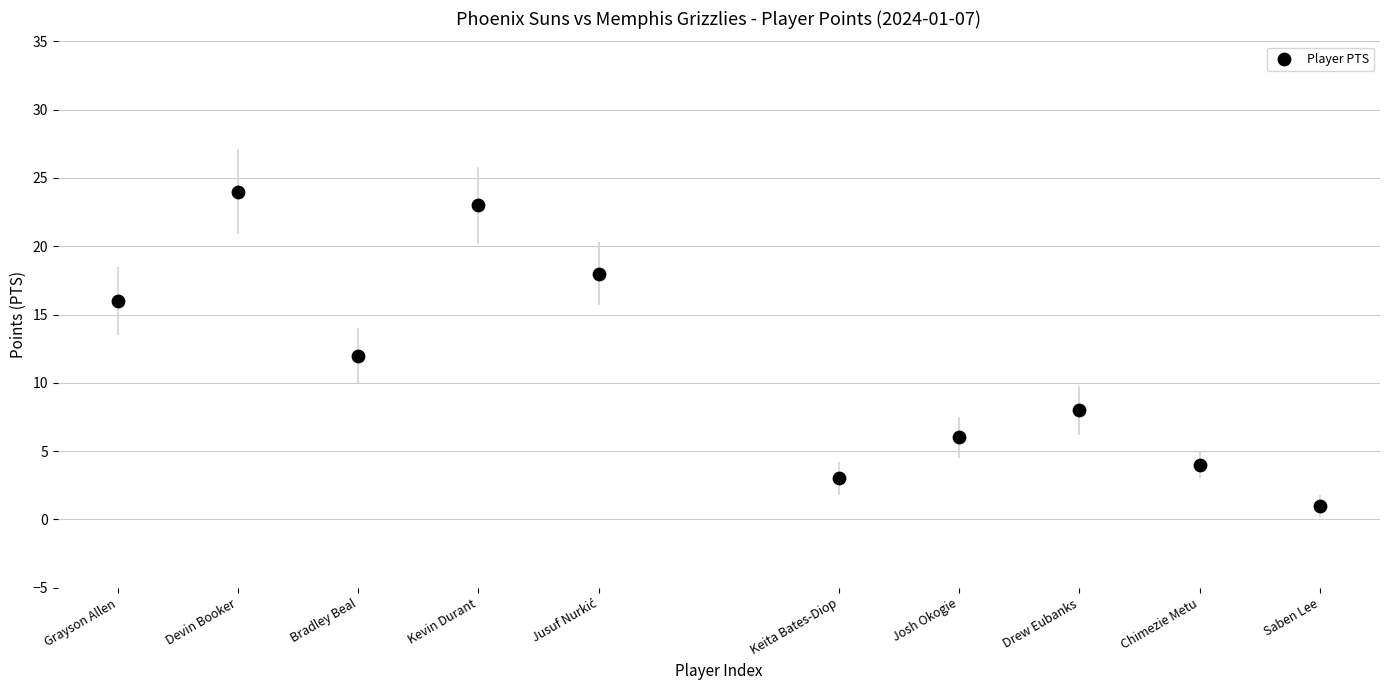

What is the range of X values (max minus min)?

10